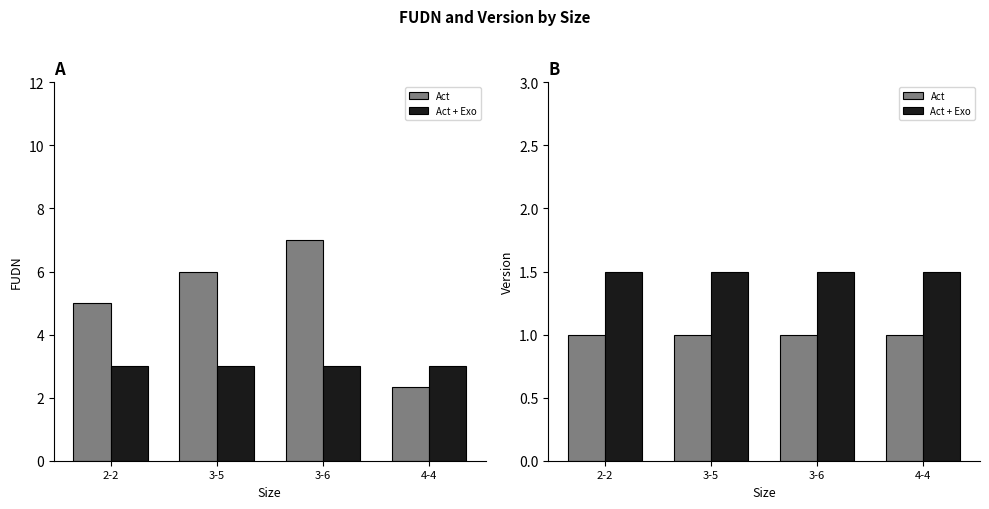

At which category is the sum across all series the highest?

2-2